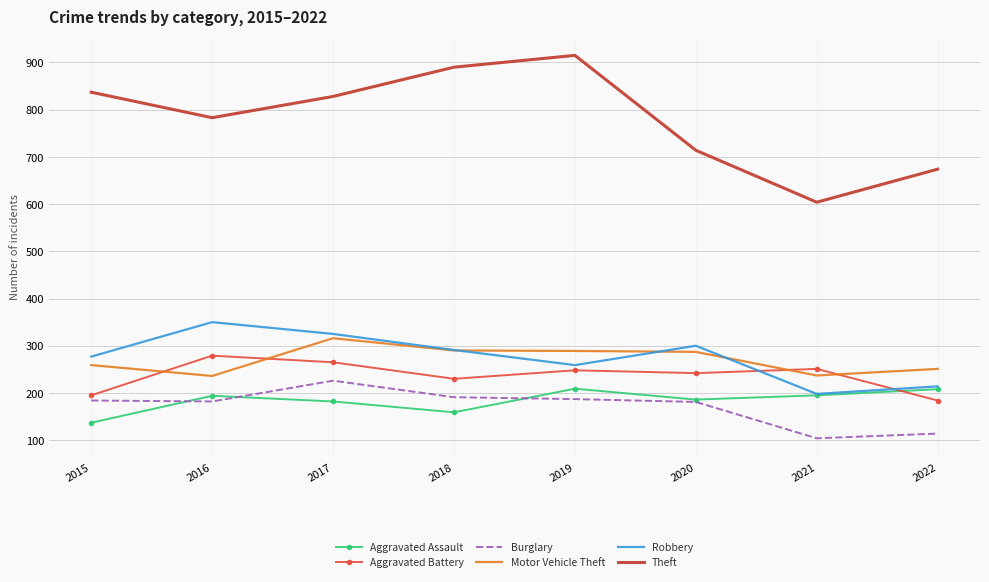

What is the approximate value of Aggravated Battery at 2022, to the nearest 10?

180